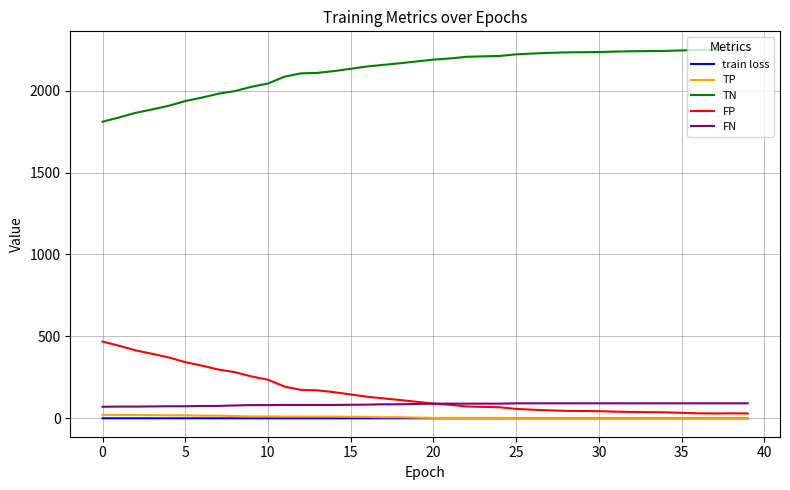

What is the smallest value displayed?

0.6